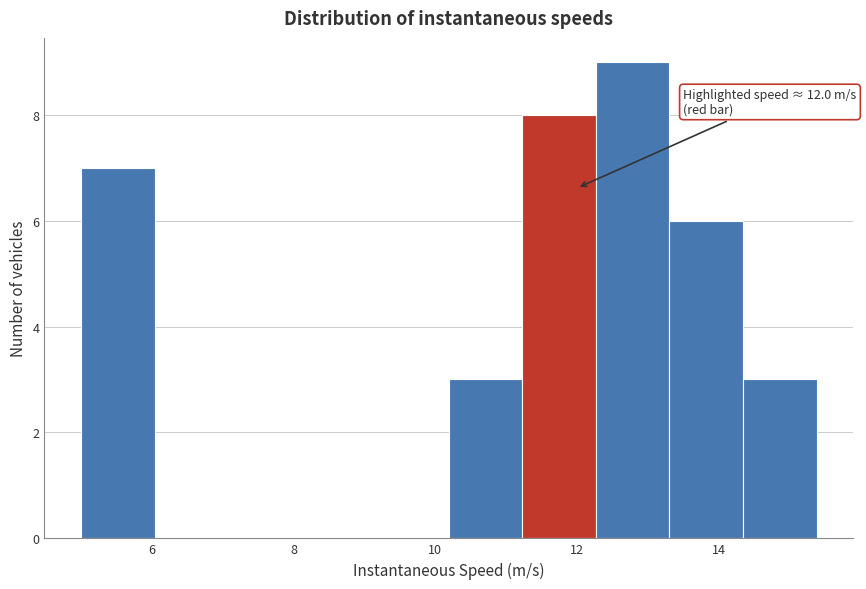

Which range on the x-axis has the tallest bar?

12.2 to 13.4